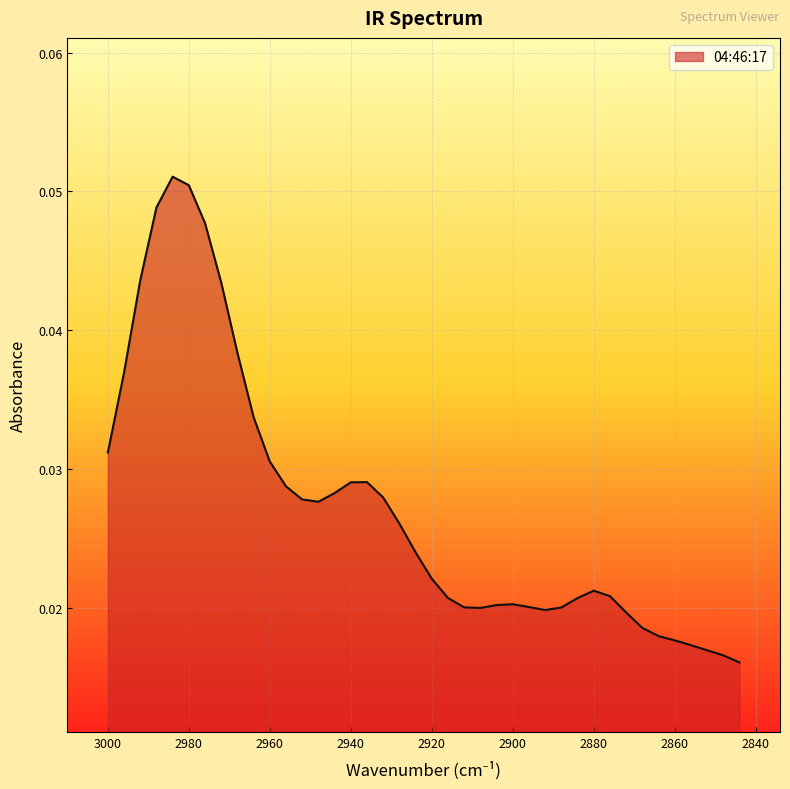

How many lines are shown in the chart?

1